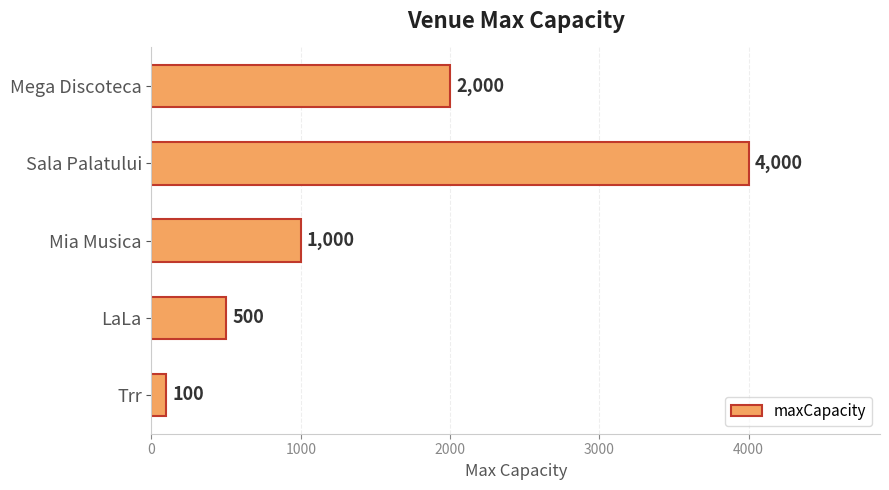

What is the average value?

1520